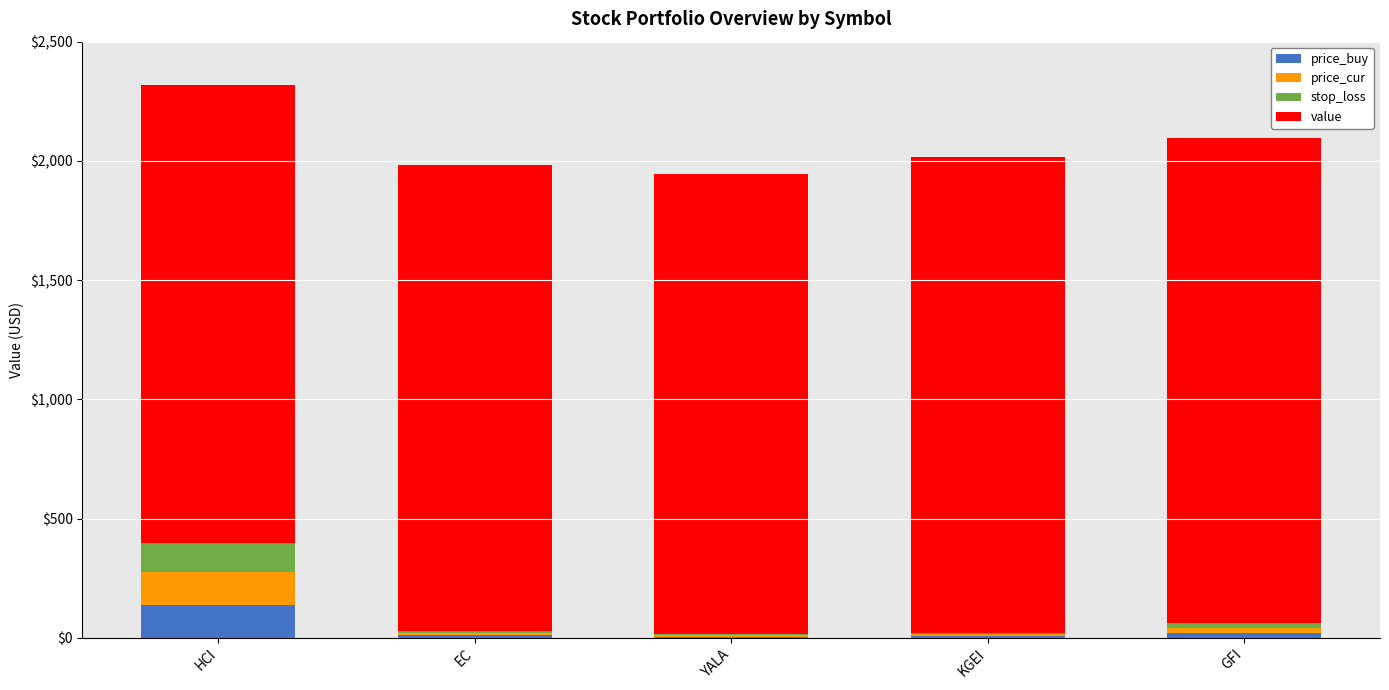

What position from the left is HCI?

1